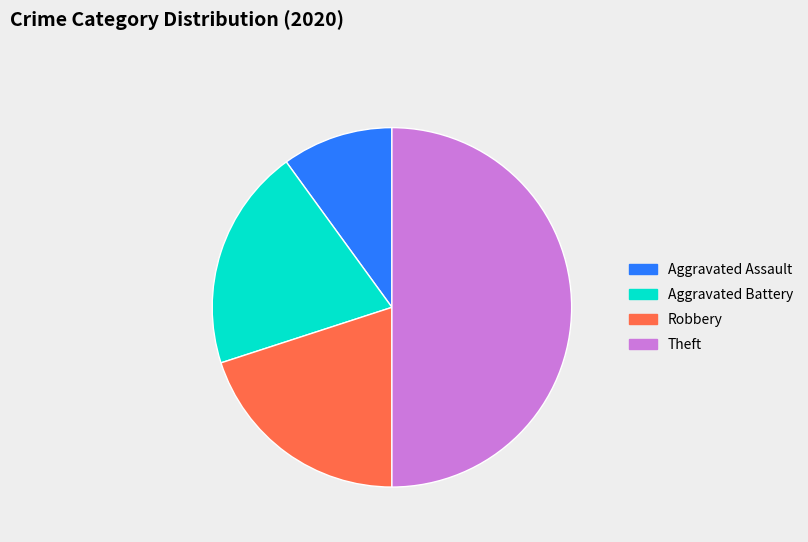

Is the sum of Aggravated Battery and Aggravated Assault greater than half?

No